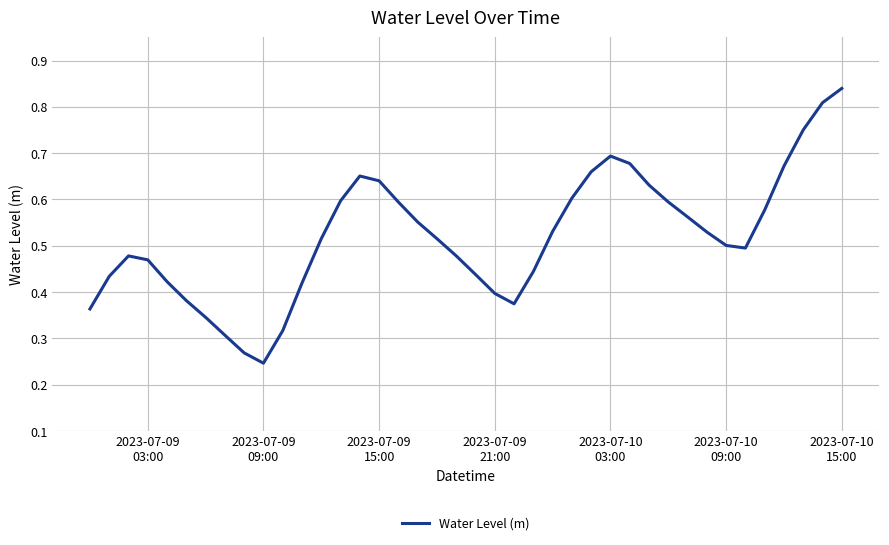

What is the sum of all values?

20.8